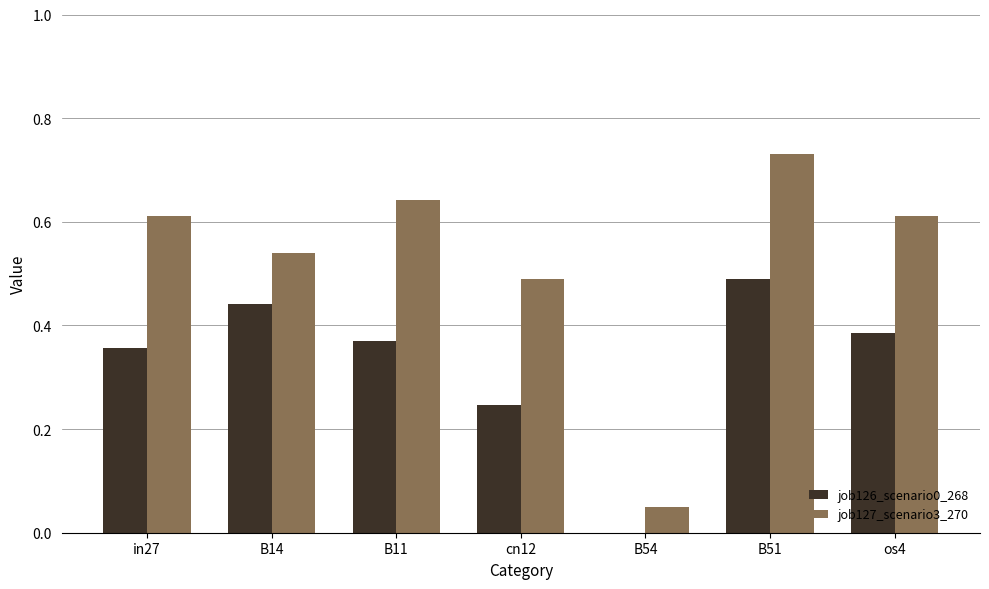

Is the value of job126_scenario0_268 at B11 greater than the value of job127_scenario3_270 at in27?

No